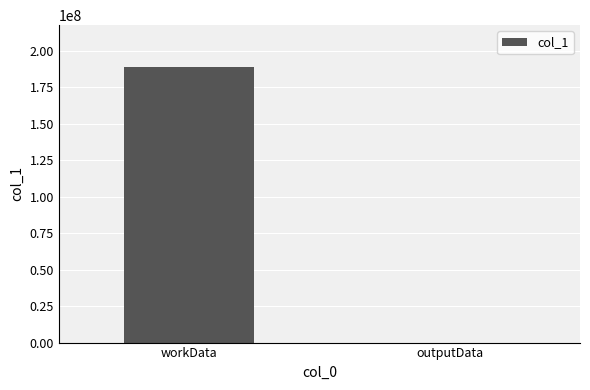

What is the sum of the values at workData and outputData?

189092312